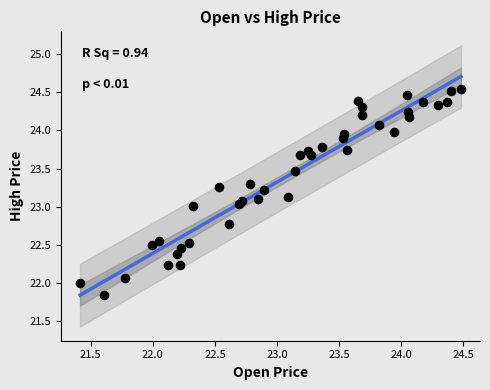

What is the range of X values (max minus min)?

3.1